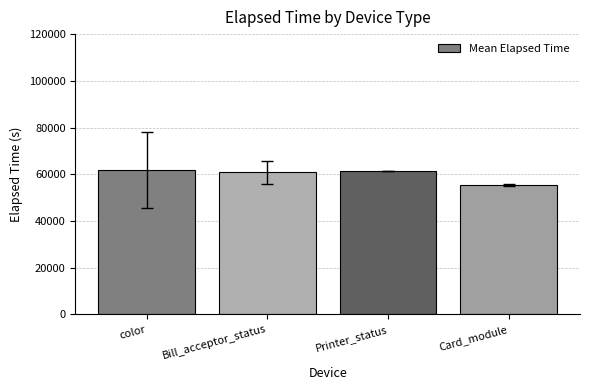

How many bars are there in total?

4